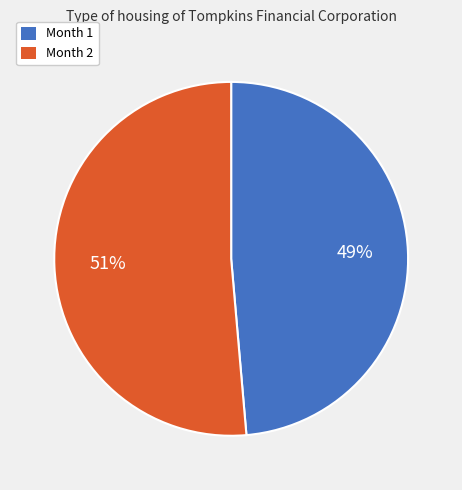

Does any single category account for the majority?

Yes